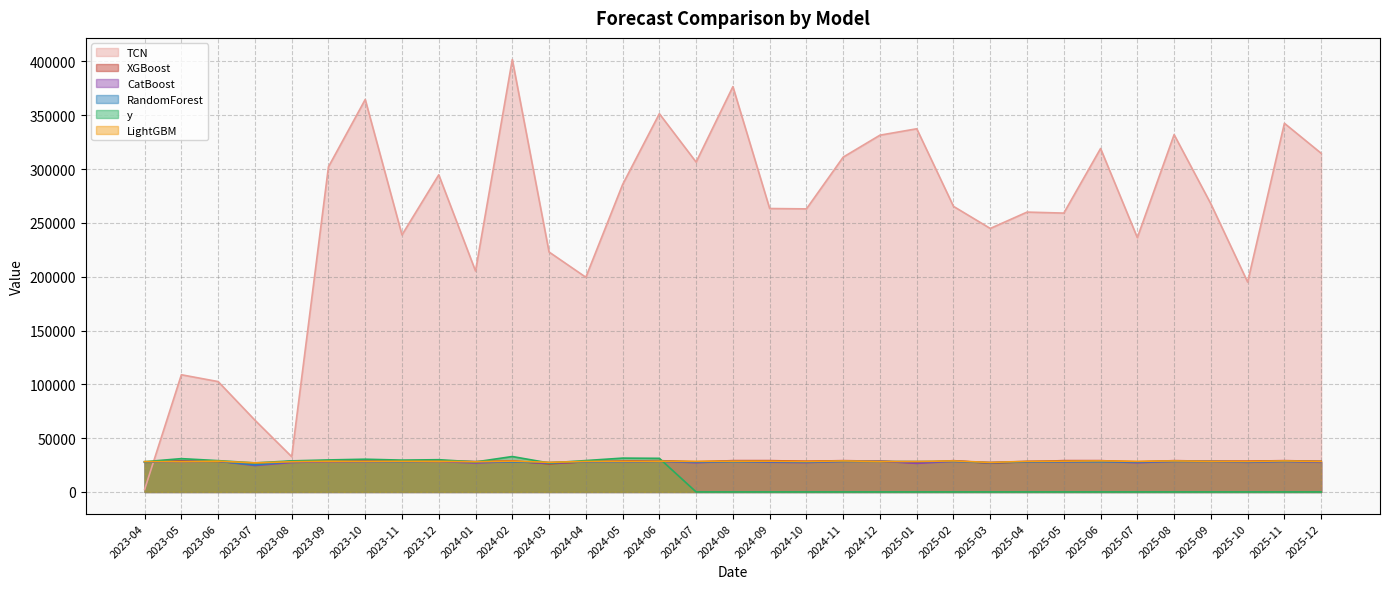

What is the highest value of the CatBoost series?

28642.7